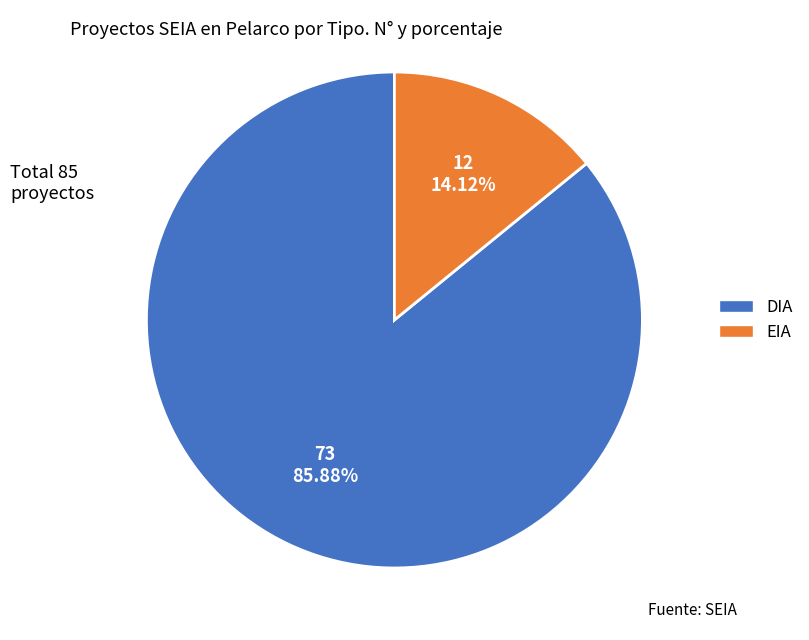

Approximately how many times larger is the value at EIA compared to DIA?

0.2